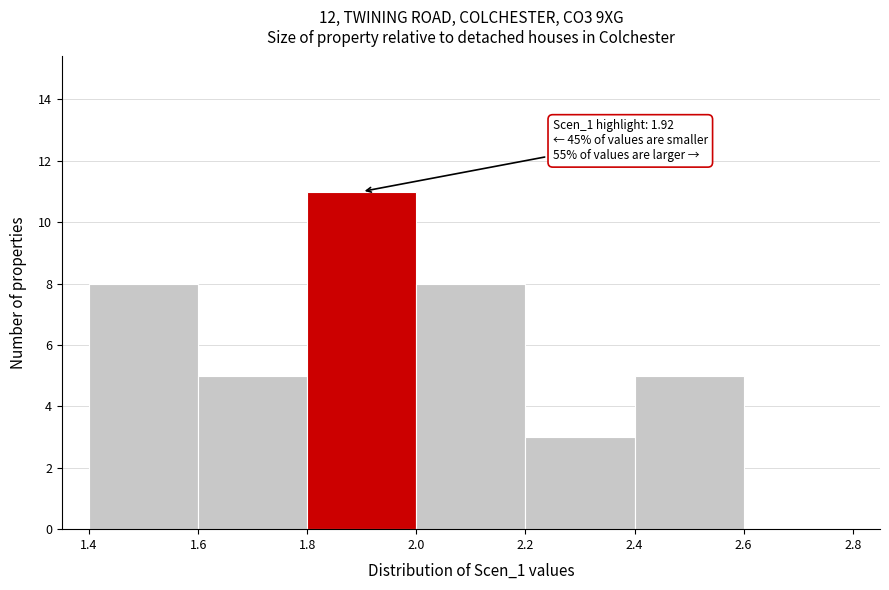

Over which range of the x-axis is the bar tallest?

1.8 to 2.0